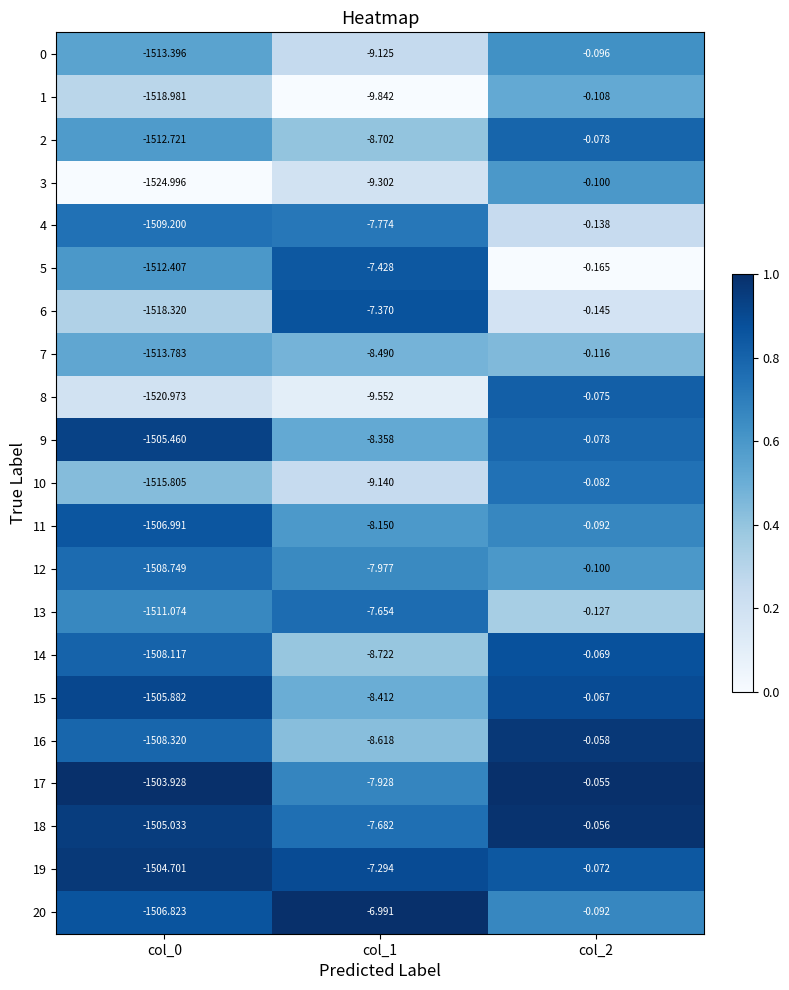

Count the number of categories in the chart.

3